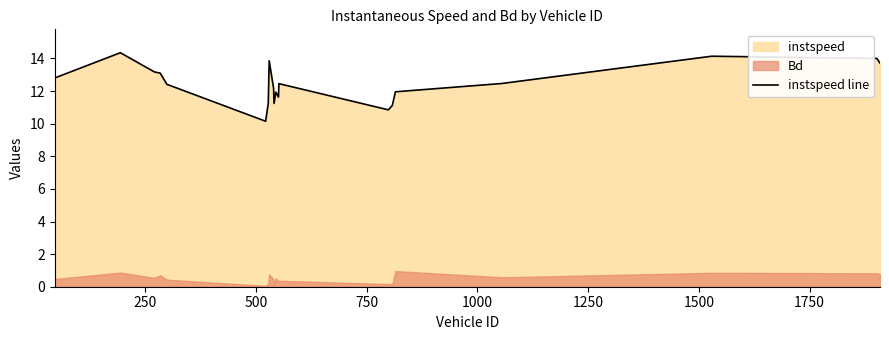

What is the lowest value of the instspeed line series?

10.1